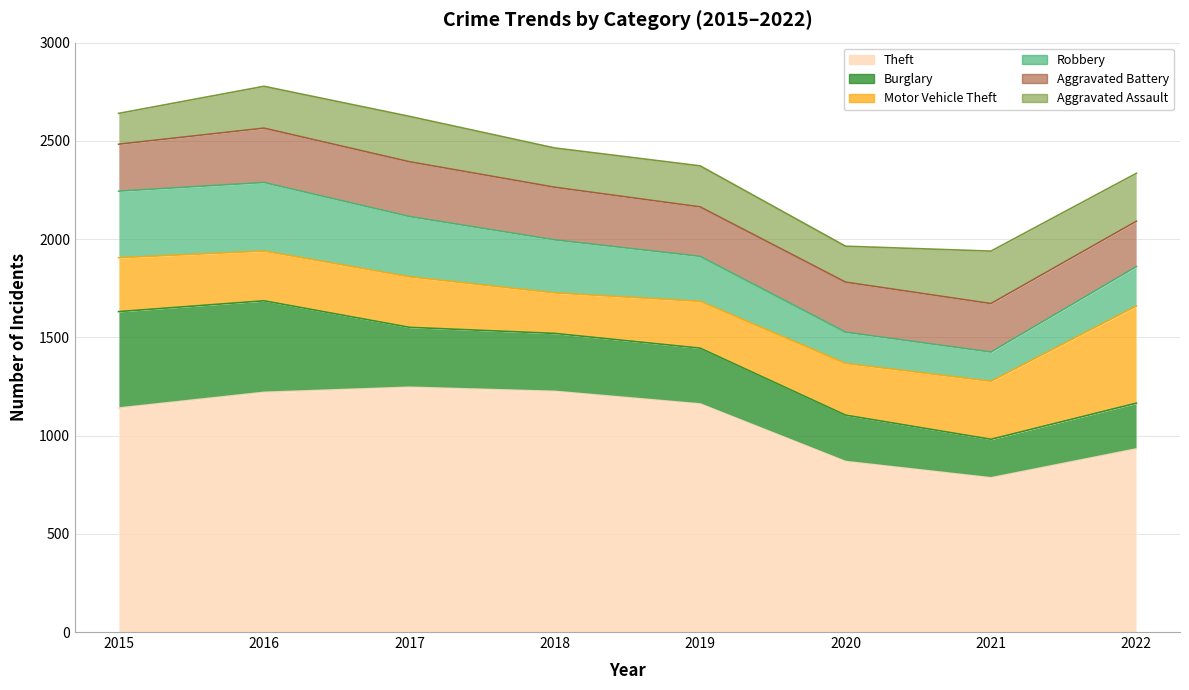

Which series has the largest total across all categories?

Theft